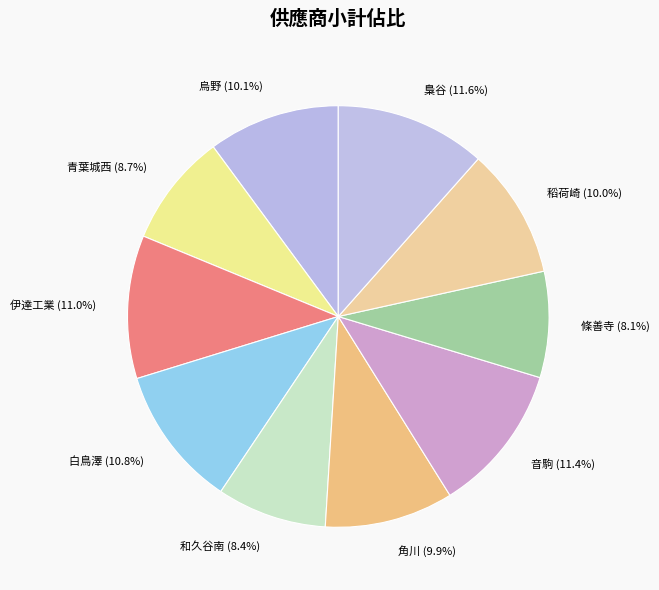

Does any single category account for the majority?

No